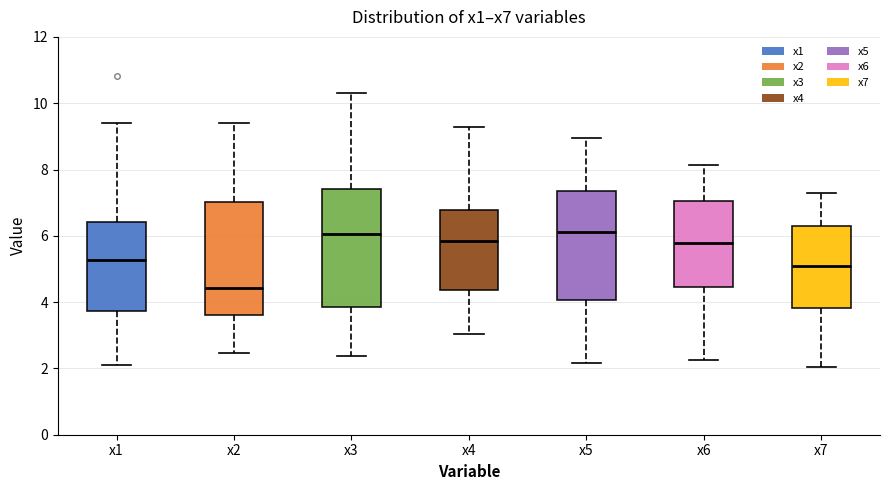

Reading left to right, transcribe this box plot: for each box, give where its median line is, the range the box spans, and where its two whiskers end, as read against the y-axis. The values are not printed on the chart, so give them approximately, as read against the axis.

x1: median 5.2, box 3.8 to 6.4, whiskers 2.2 to 9.4
x2: median 4.4, box 3.6 to 7.0, whiskers 2.4 to 9.4
x3: median 6.0, box 3.8 to 7.4, whiskers 2.4 to 10.4
x4: median 5.8, box 4.4 to 6.8, whiskers 3.0 to 9.2
x5: median 6.2, box 4.0 to 7.4, whiskers 2.2 to 9.0
x6: median 5.8, box 4.4 to 7.0, whiskers 2.2 to 8.2
x7: median 5.0, box 3.8 to 6.2, whiskers 2.0 to 7.2